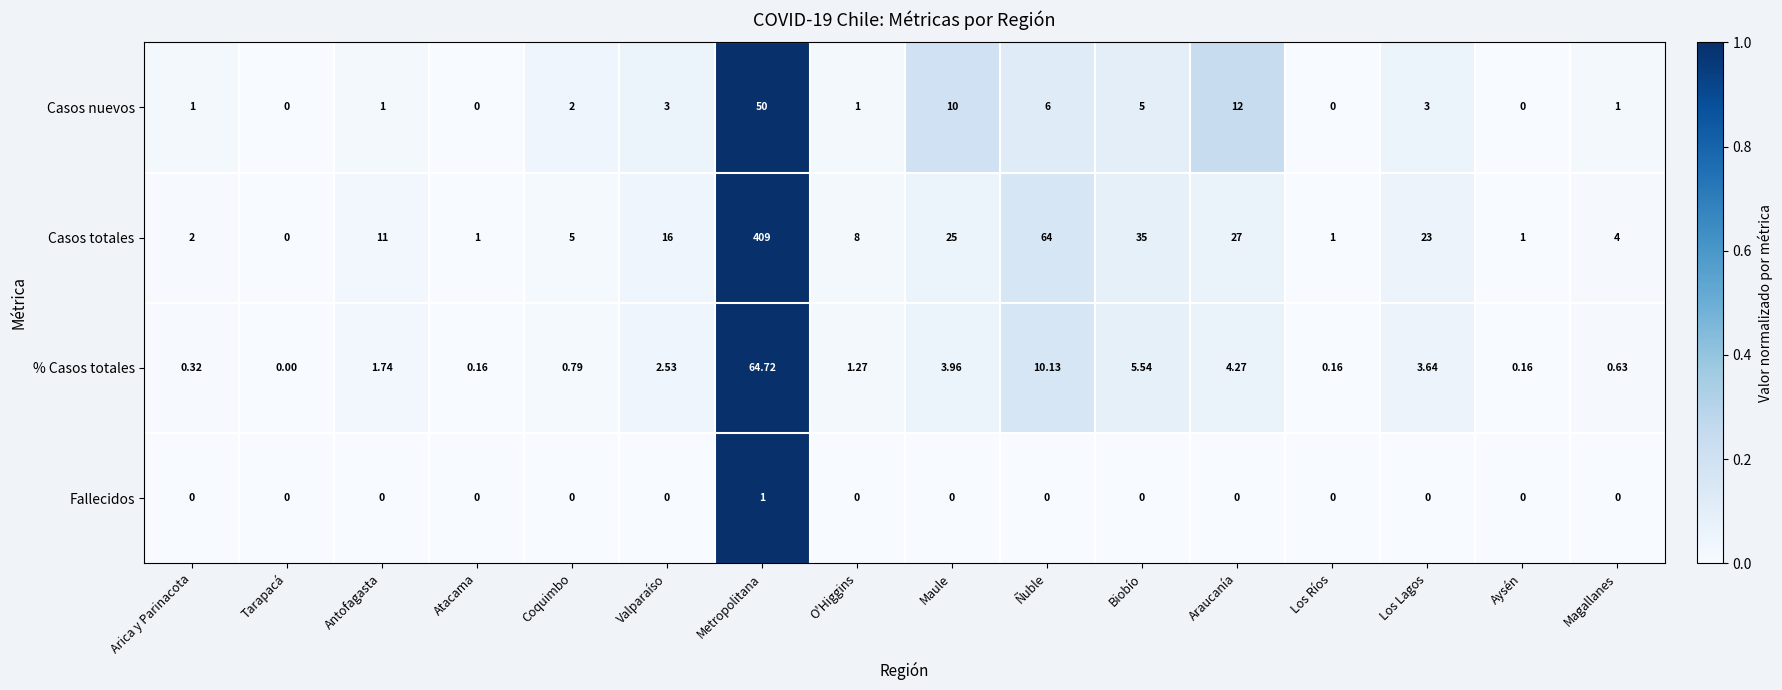

Rank the series at Antofagasta from lowest to highest value.

Fallecidos, Casos nuevos, % Casos totales, Casos totales